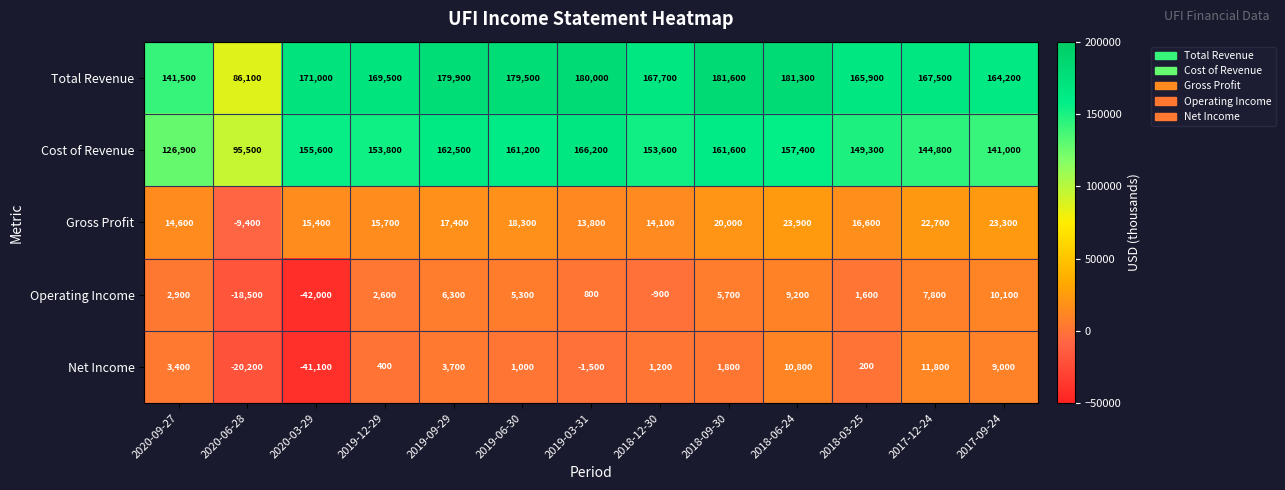

Is it true that Net Income equals 505 at 2018-12-30?

False